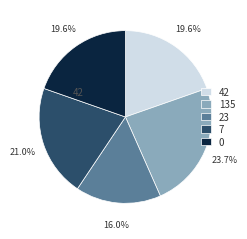

How many segments does this pie chart have?

5